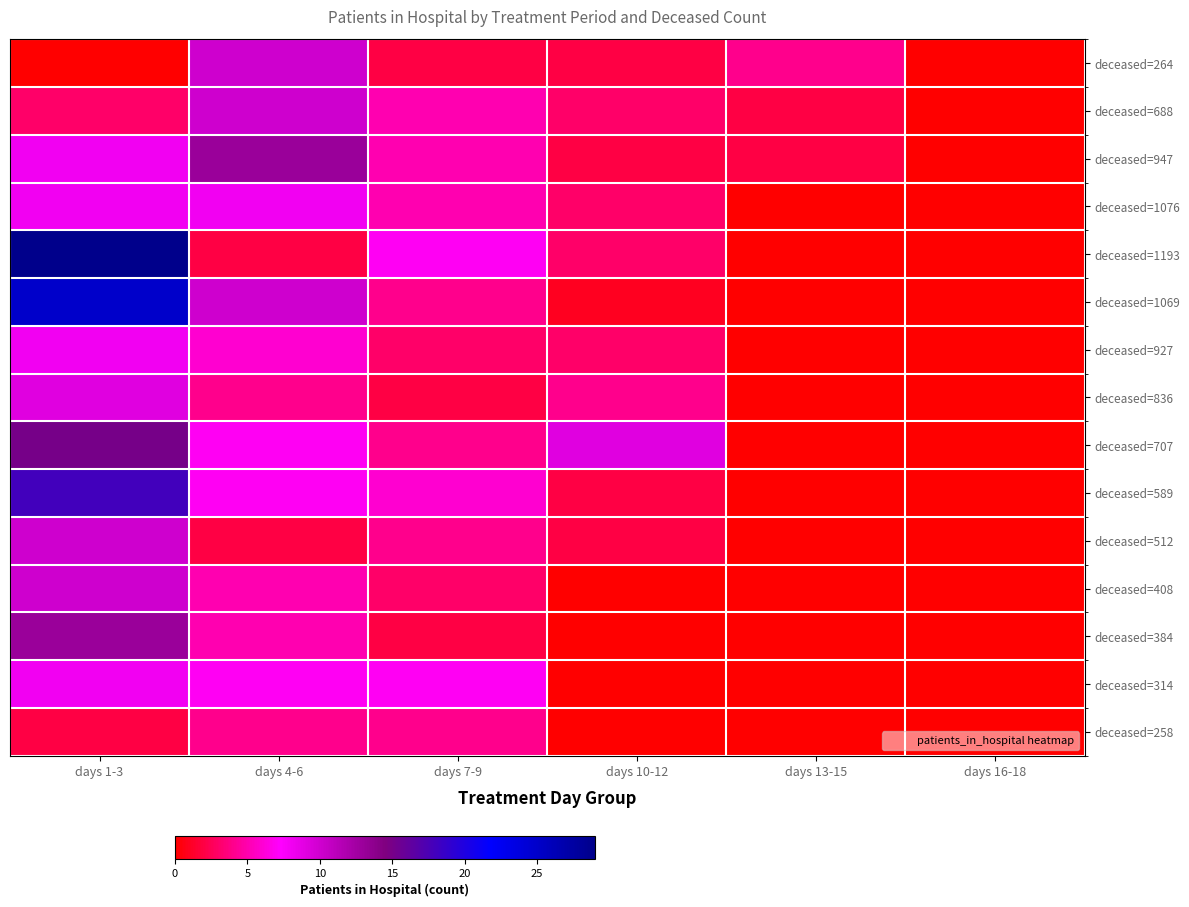

Between days 10-12 and days 1-3, which is larger?

days 10-12